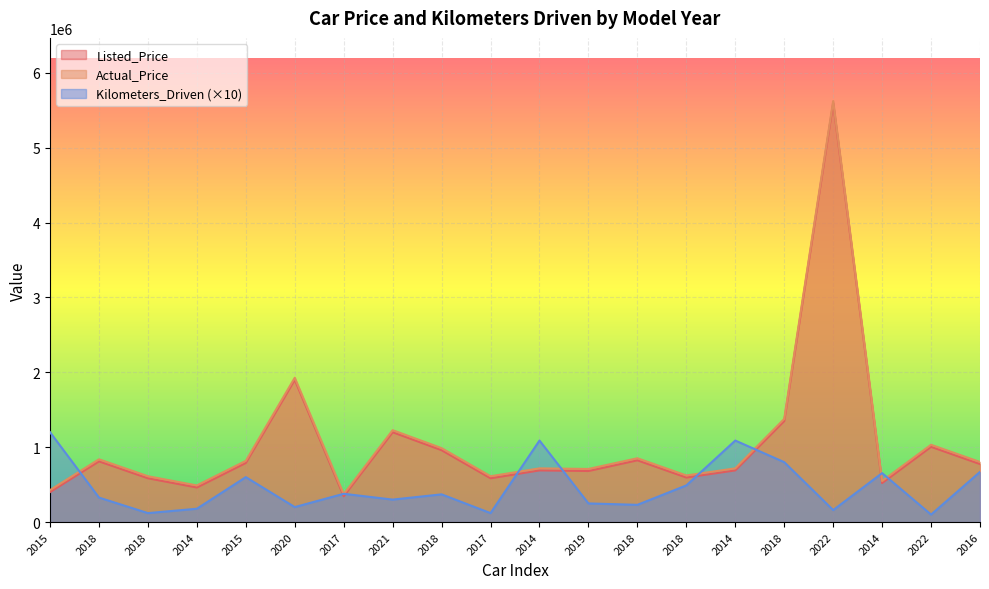

At which label does Actual_Price first exceed 802093?

2018